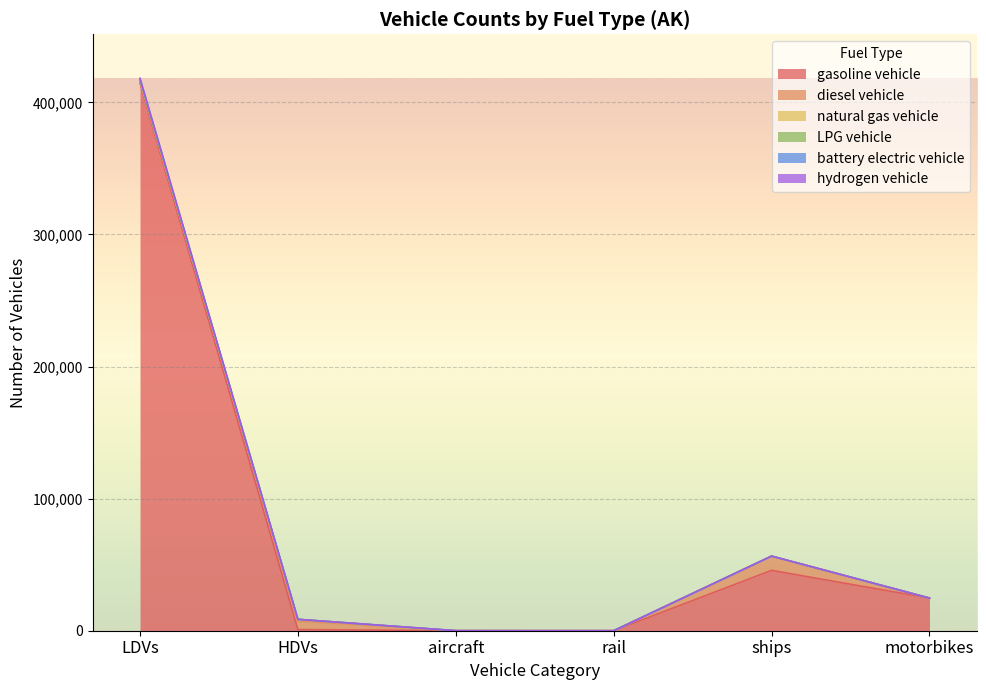

At which category is the sum across all series the highest?

LDVs